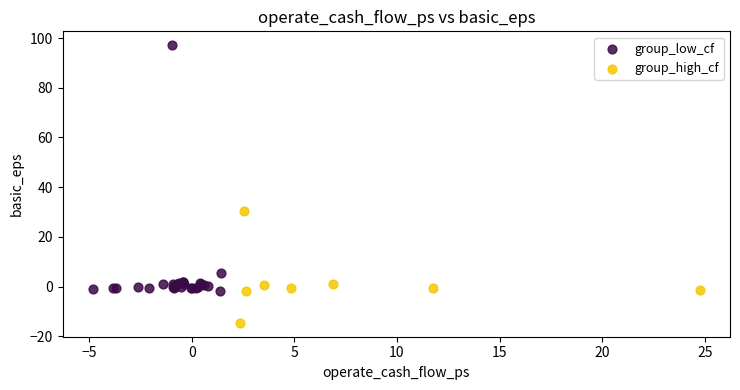

Which series contains the highest Y value?

group_low_cf